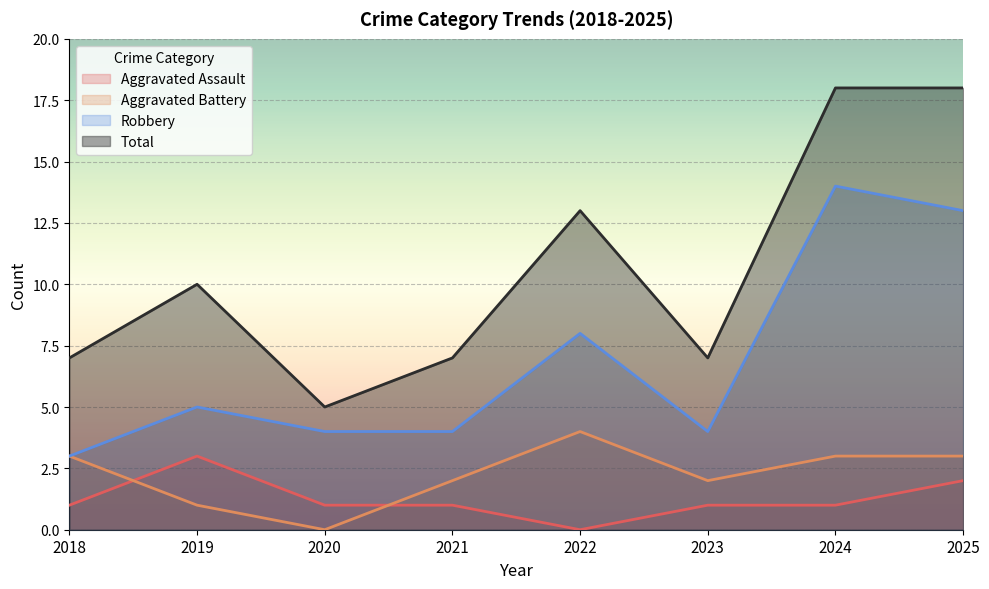

At which category is the sum across all series the highest?

2024